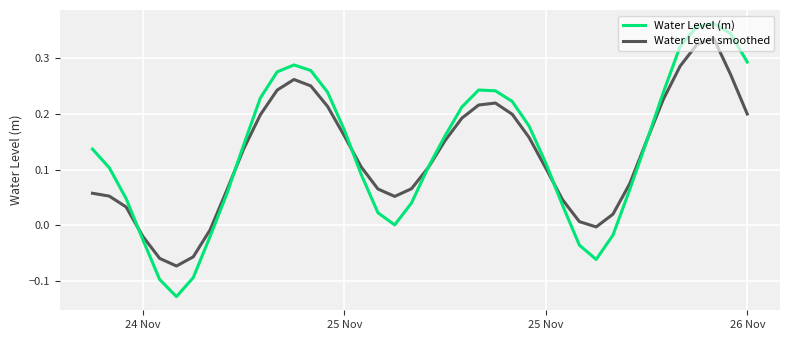

Which series has the widest spread of values?

Water Level (m)